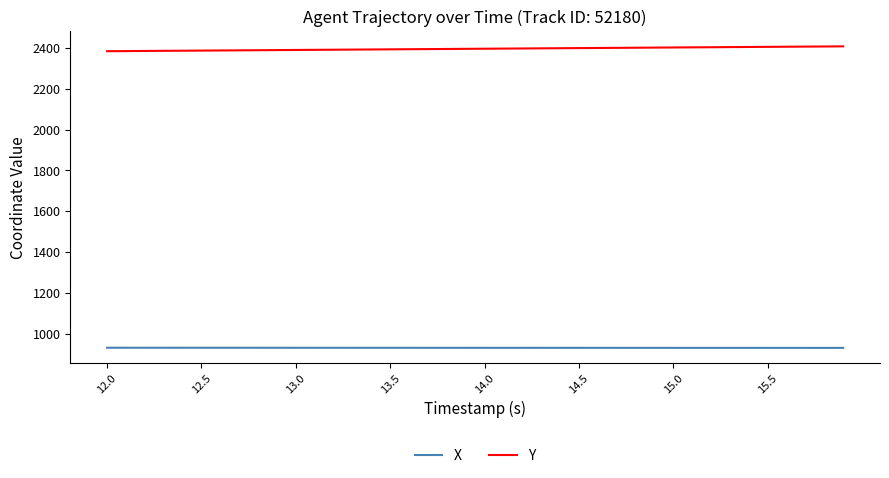

True or false: Y and X intersect in this chart.

False